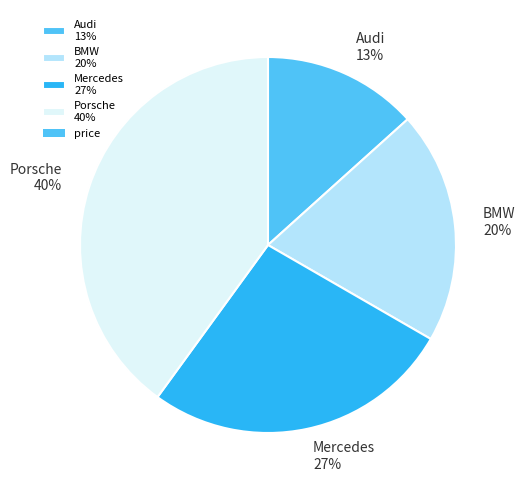

What percentage is the Audi slice, to the nearest percent?

13%